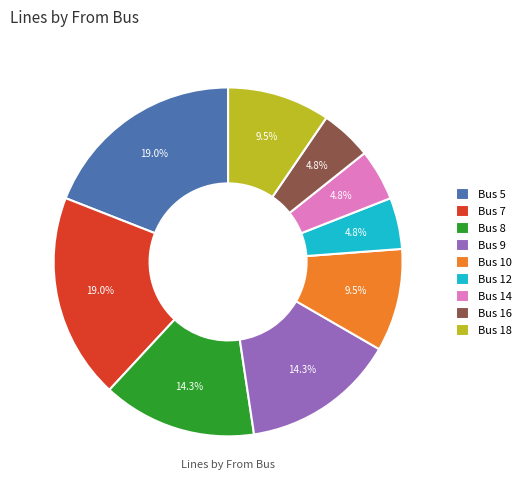

Is the sum of Bus 7 and Bus 16 greater than half?

No